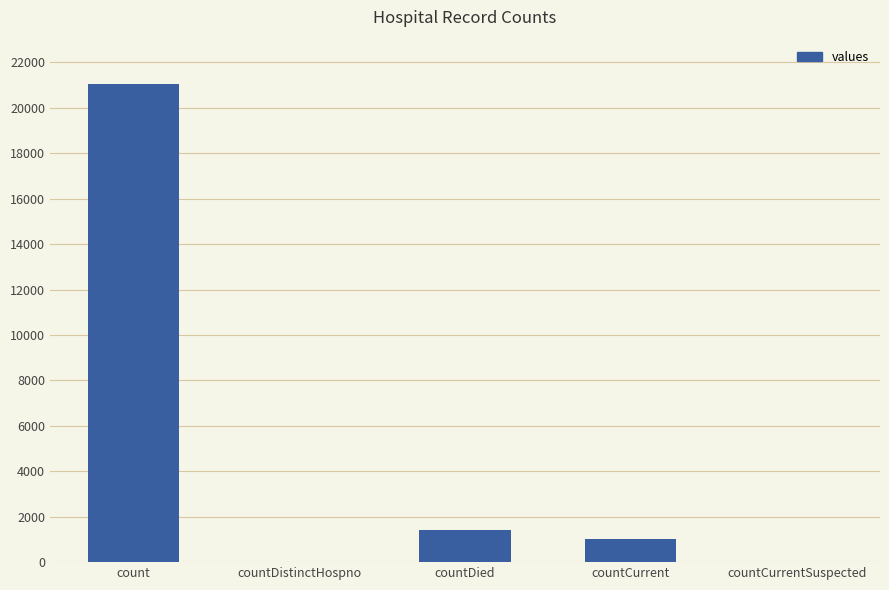

What is the average value?

4692